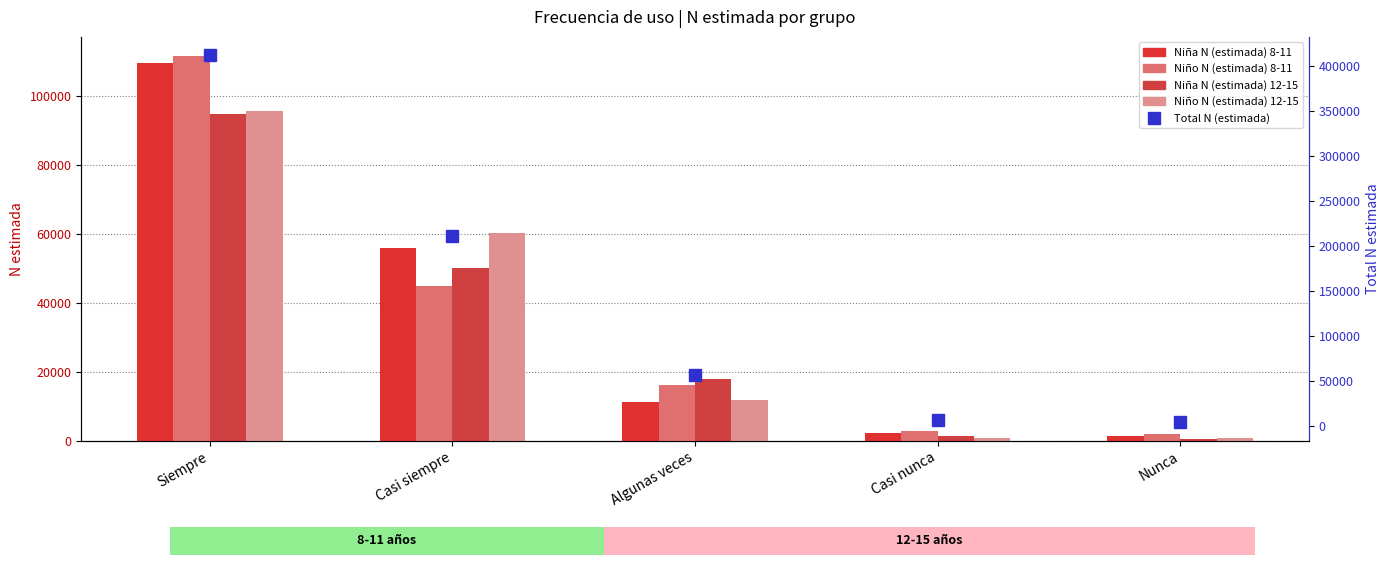

What is the maximum value shown in the chart?

411524